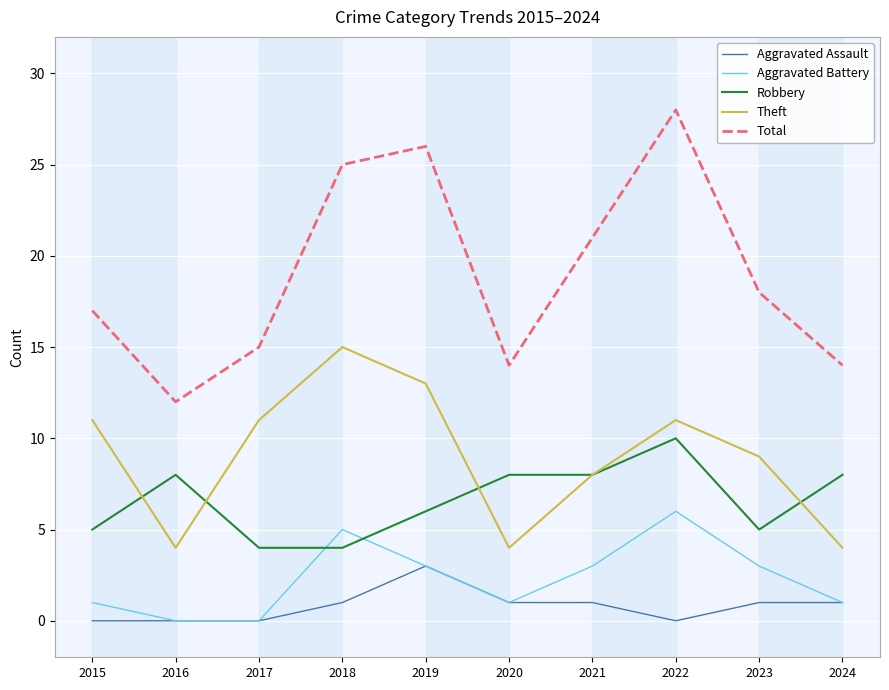

What is the sum of all Theft values?

90